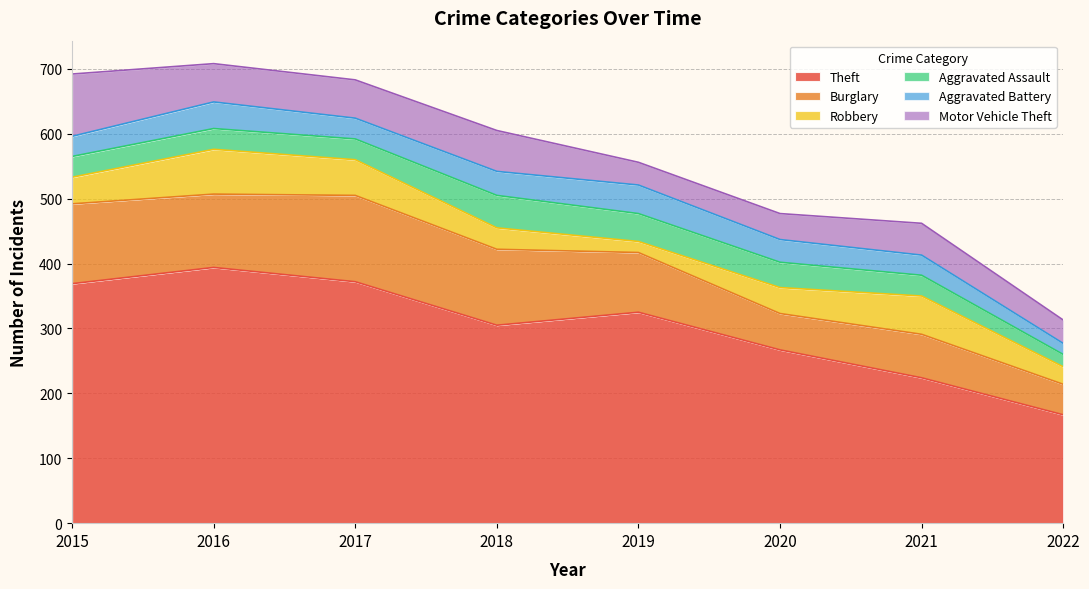

At which category does Burglary reach its first local valley?

2016